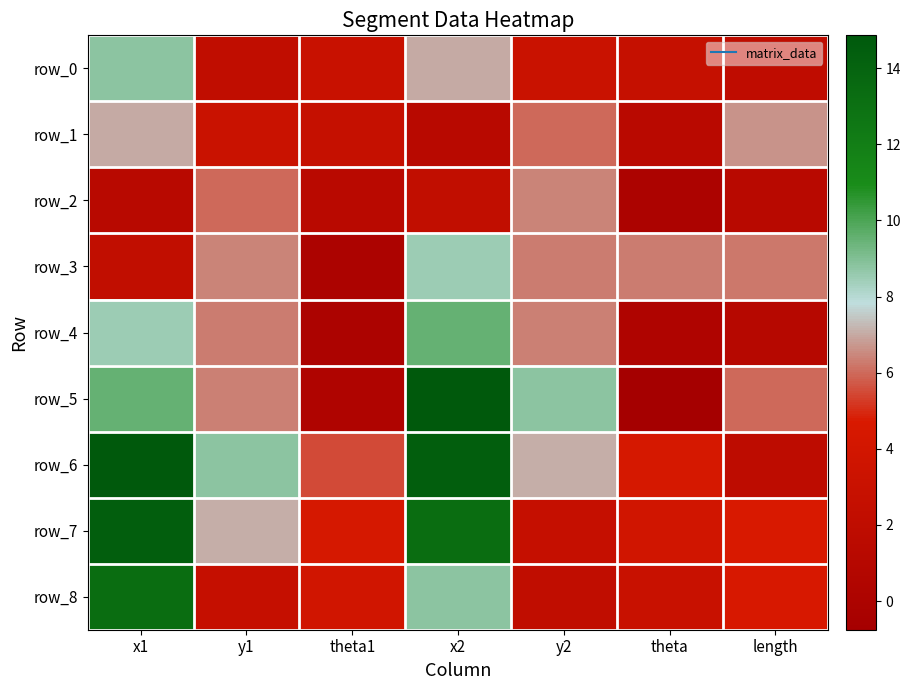

What is the sum of the row_8 values at y2 and x2?

10.9